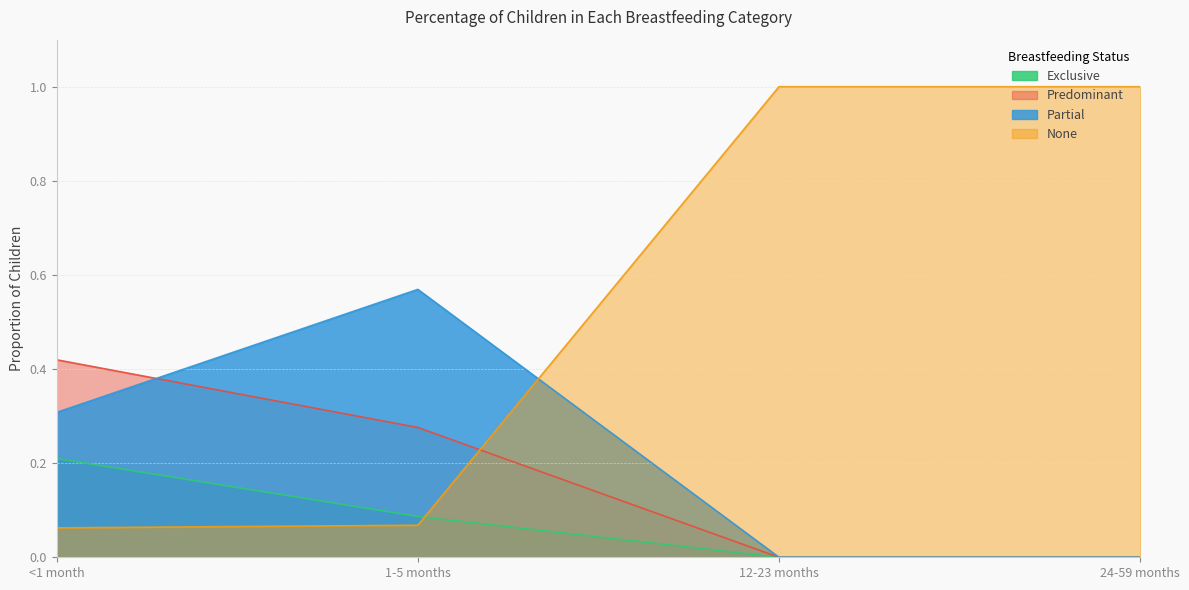

What position from the left is 1-5 months?

2